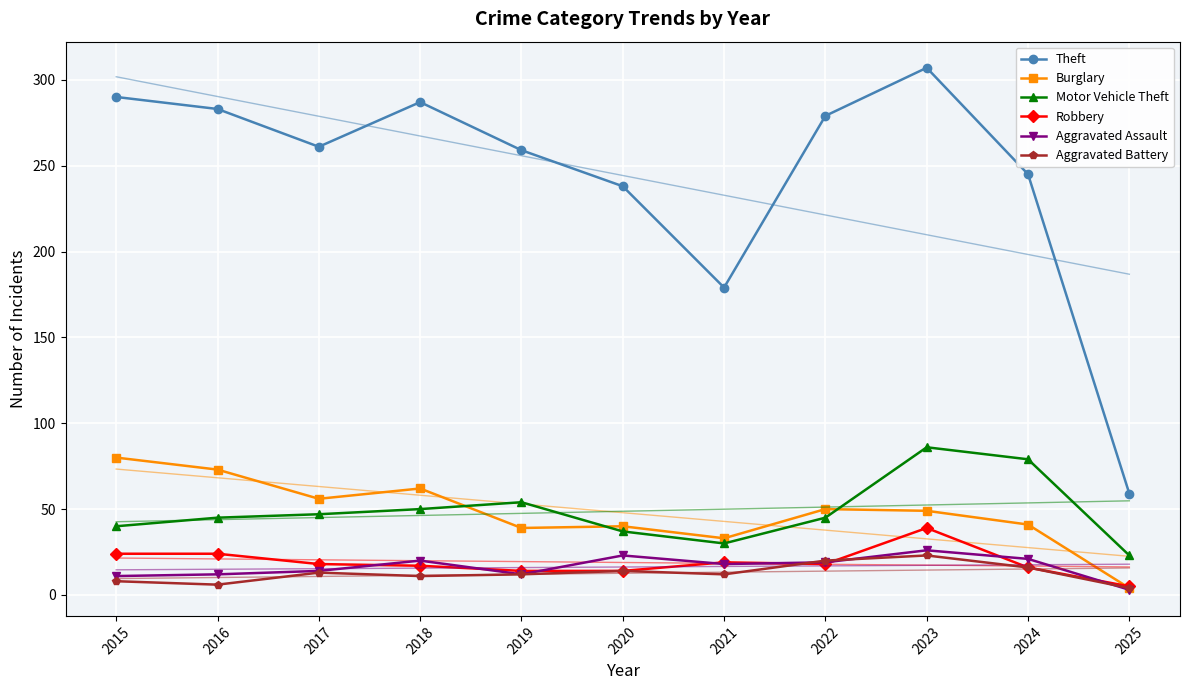

How many series are shown in this chart?

6